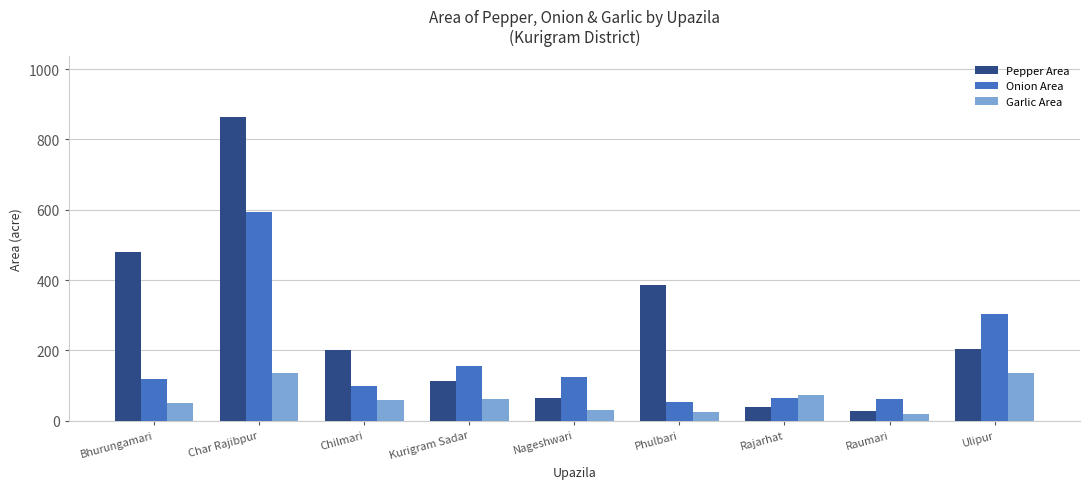

What position from the left is Chilmari?

3